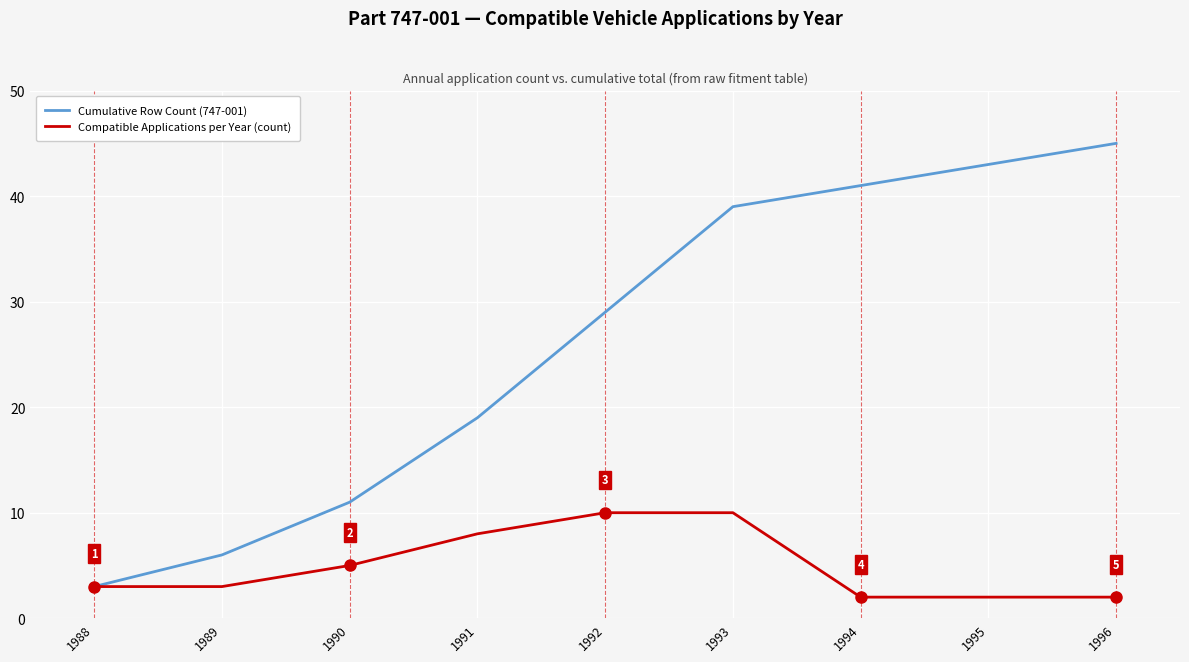

What is the difference between the Compatible Applications per Year (count) values at 1991 and 1994?

6